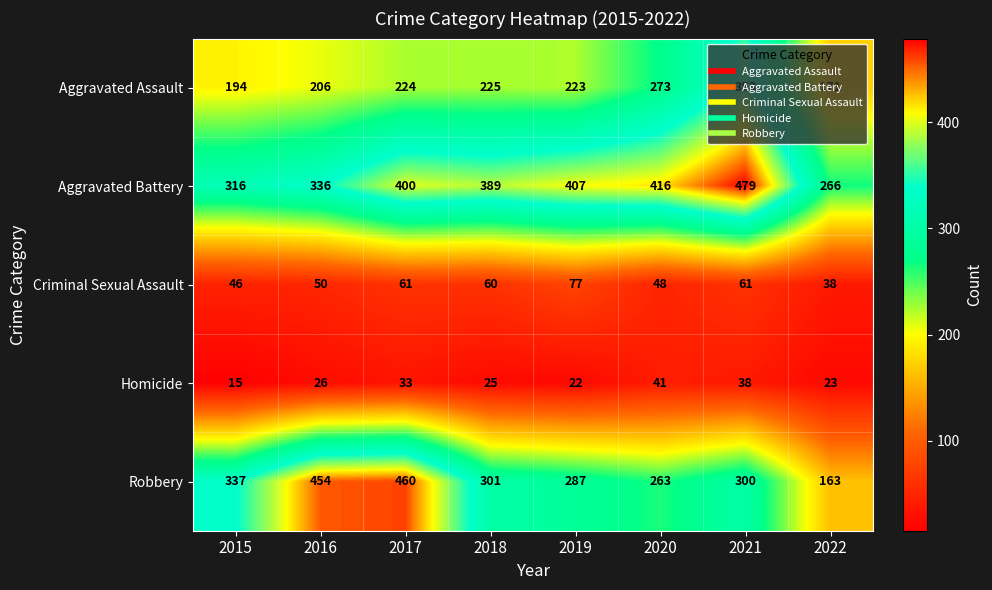

Which label corresponds to the largest value in the chart?

2021